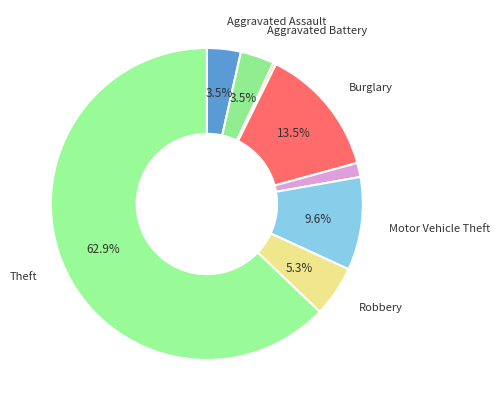

Count the number of slices in the pie.

8